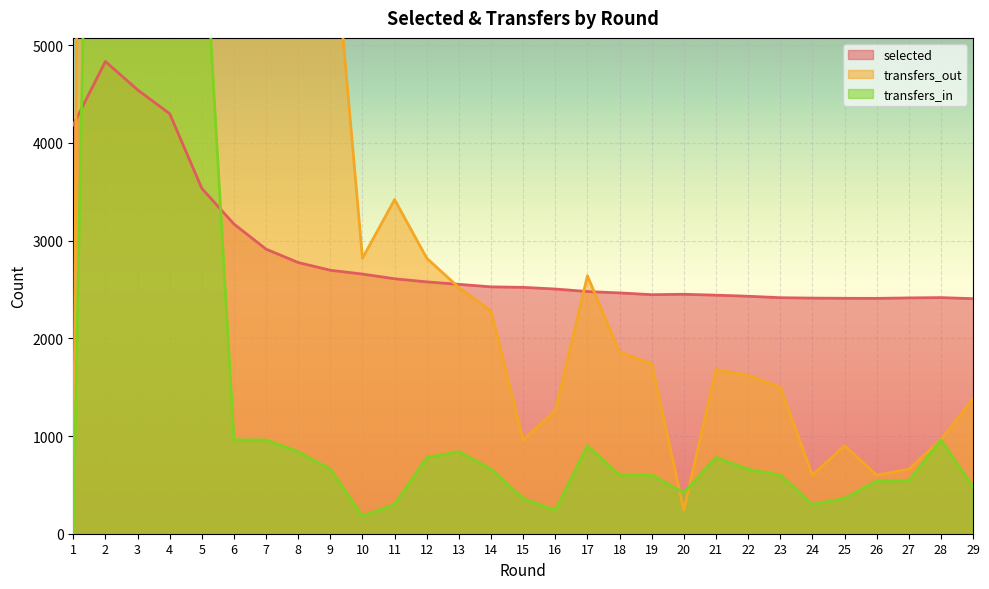

How many interior local valleys does the transfers_in series have?

4